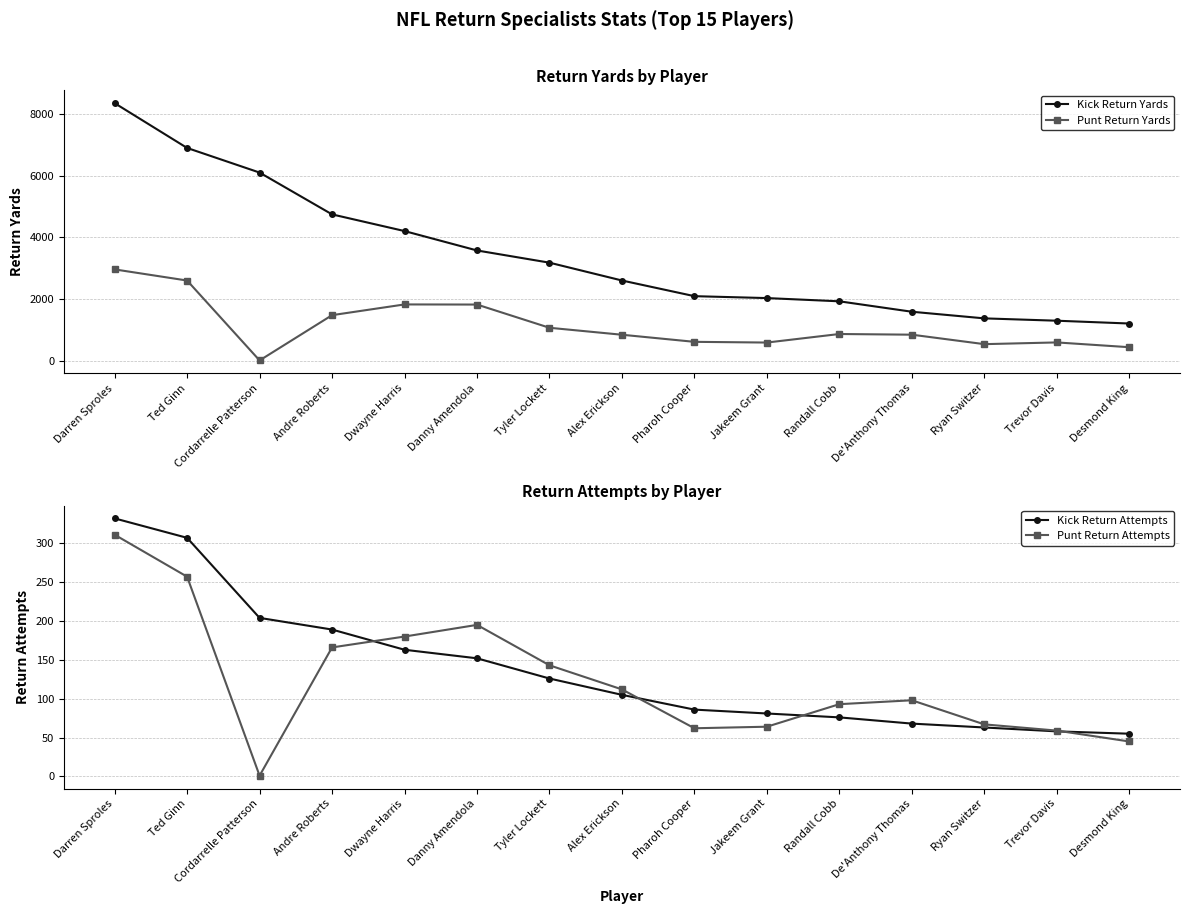

What is the label of the 5th point from the right?

Randall Cobb